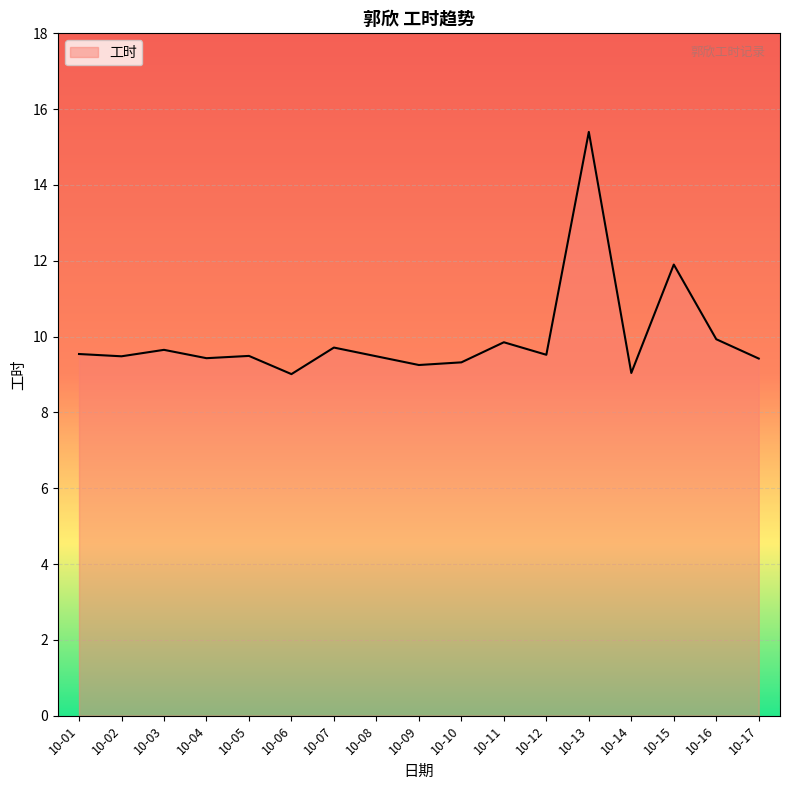

What is the sum of all values?

169.4